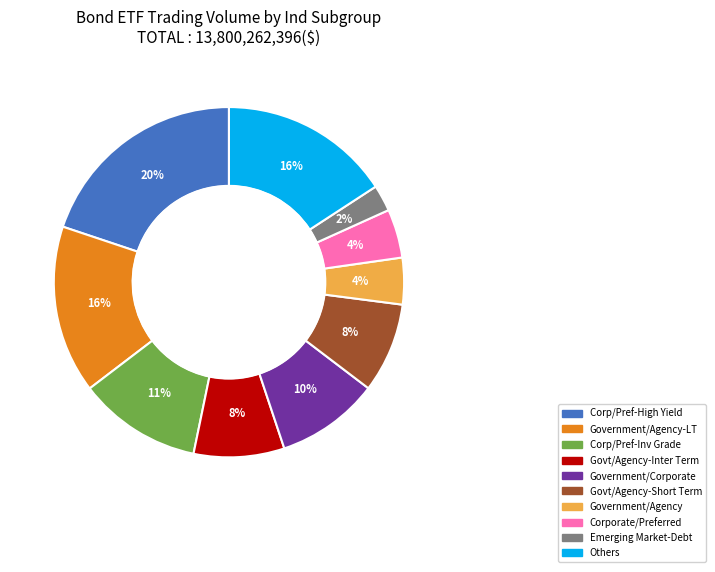

Is it true that Govt/Agency-Inter Term is 8% of the pie?

True